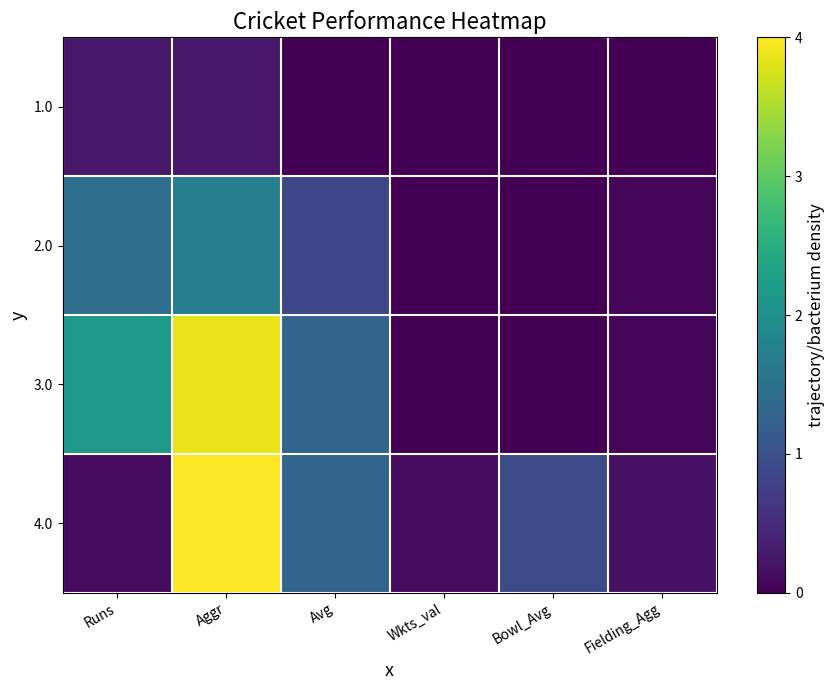

Reading left to right, extract all data points from this chart.

1.0: Runs=0.3	Aggr=0.3	Avg=0.0	Wkts_val=0.0	Bowl_Avg=0.0	Fielding_Agg=0.0
2.0: Runs=1.4	Aggr=1.7	Avg=0.9	Wkts_val=0.0	Bowl_Avg=0.0	Fielding_Agg=0.1
3.0: Runs=2.2	Aggr=3.9	Avg=1.3	Wkts_val=0.0	Bowl_Avg=0.0	Fielding_Agg=0.1
4.0: Runs=0.1	Aggr=4.0	Avg=1.3	Wkts_val=0.1	Bowl_Avg=0.9	Fielding_Agg=0.2